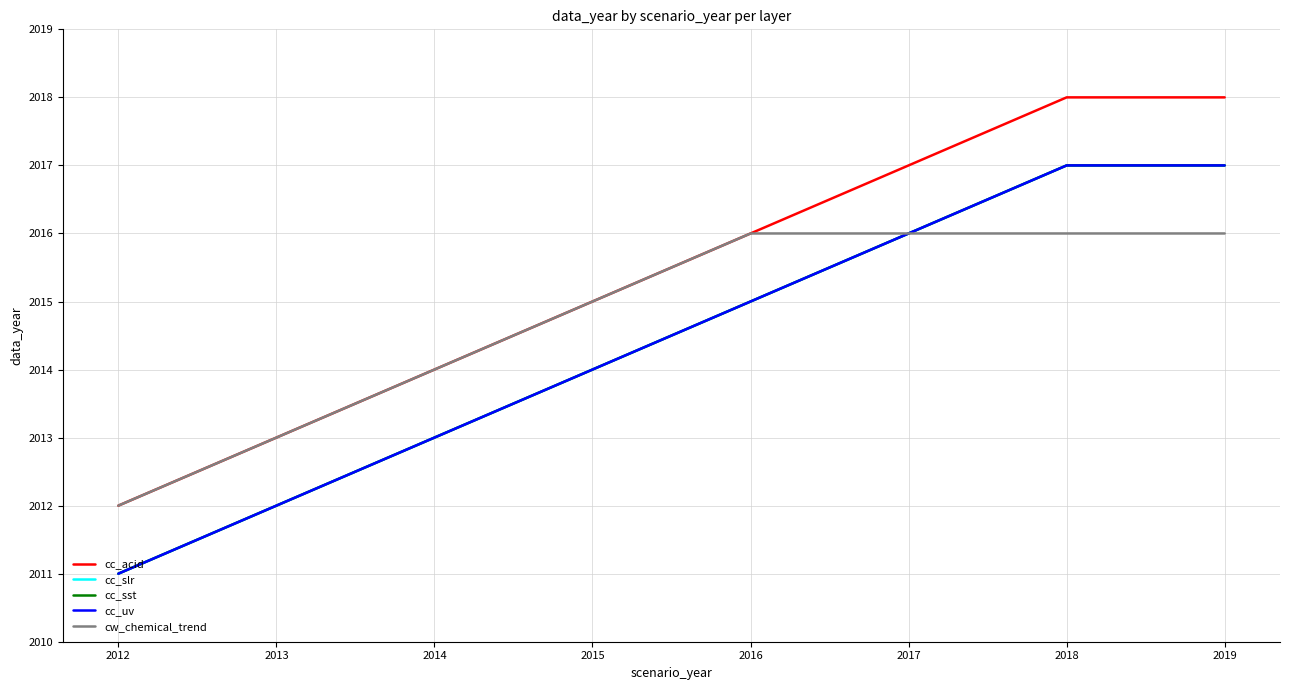

True or false: cc_sst and cc_acid intersect in this chart.

False